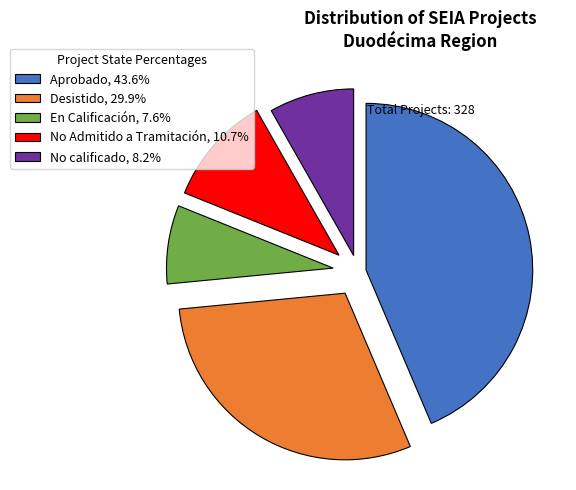

Which category has the biggest portion of the pie?

Aprobado